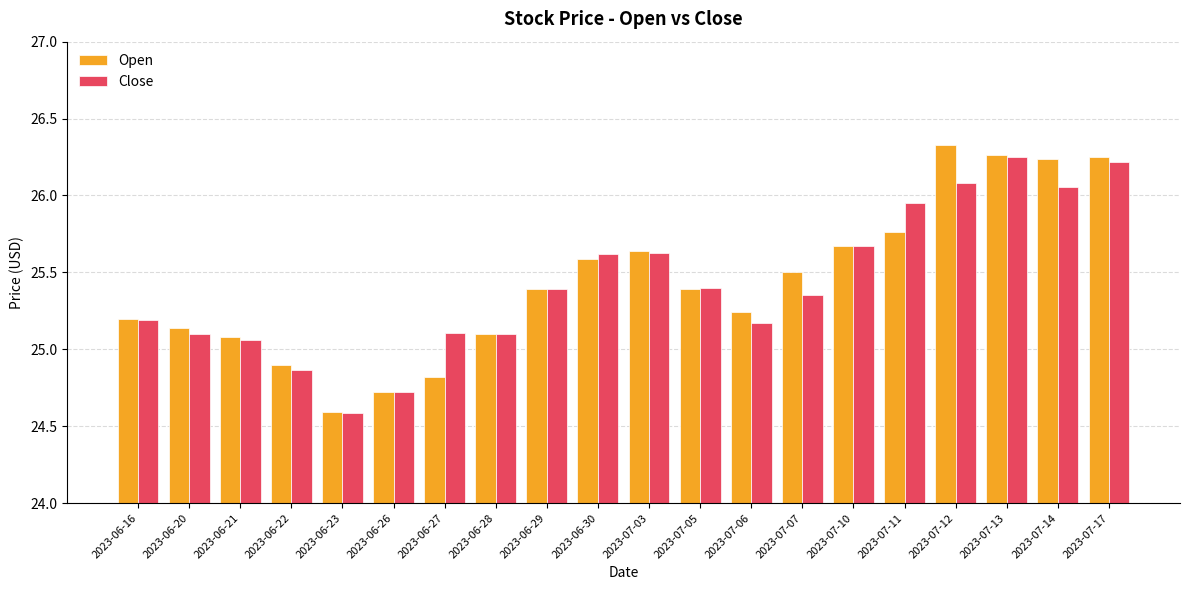

Is the value of Open at 2023-06-26 greater than the value of Close at 2023-07-10?

No